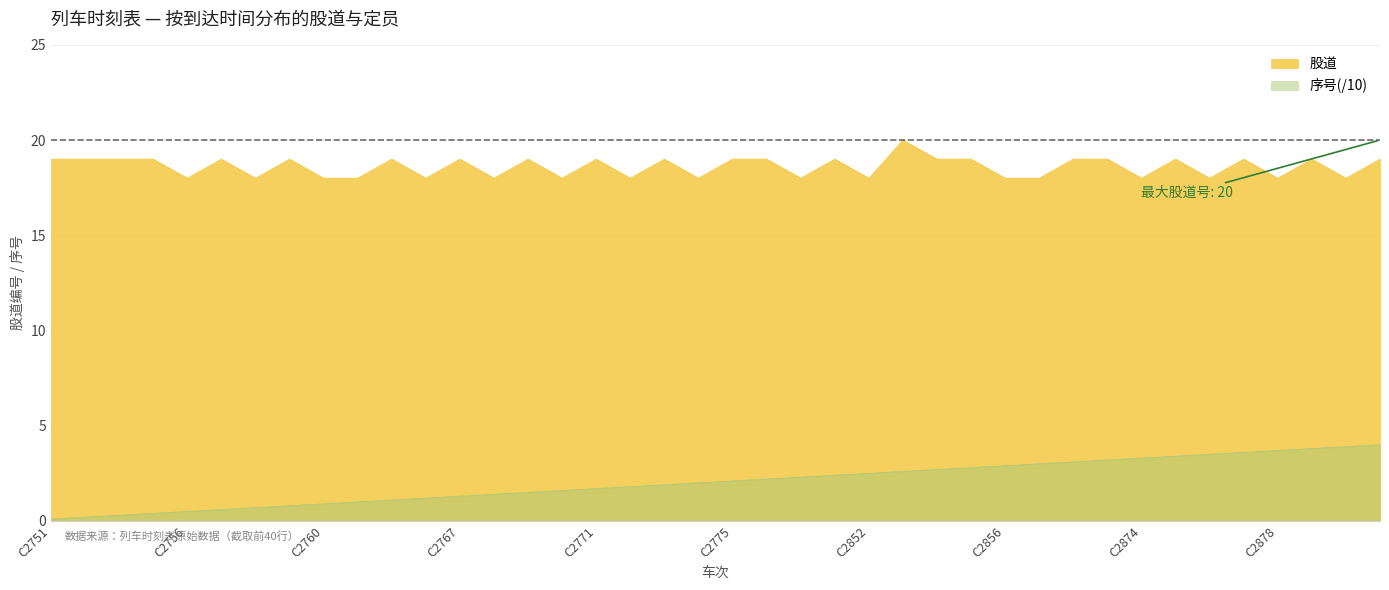

What is the value of the 28th point from the left?

19